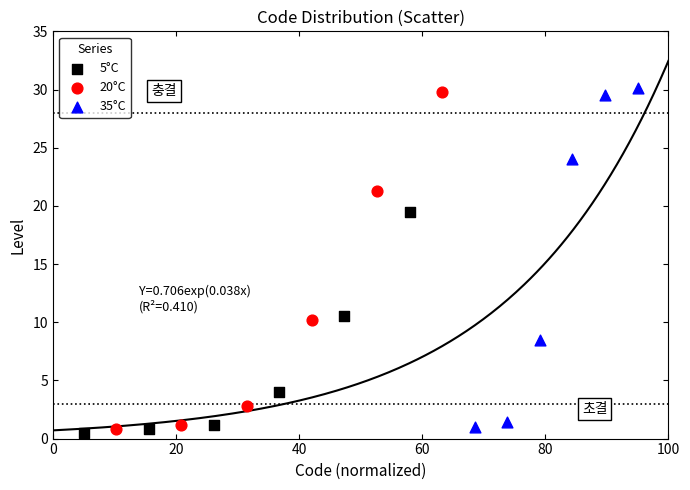

Which series has the widest spread of Y values?

35°C